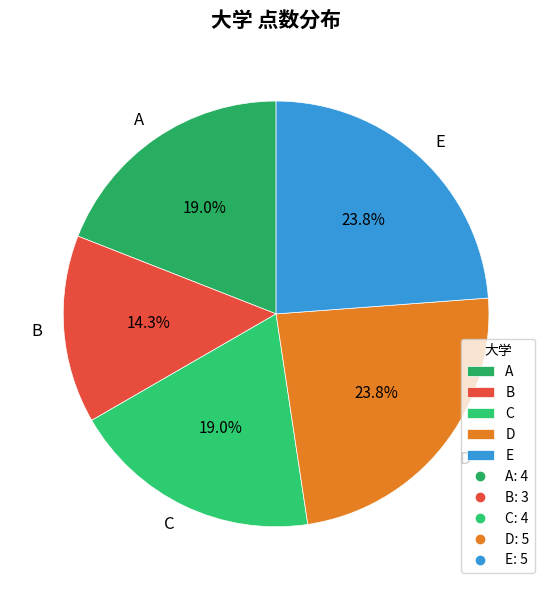

To the nearest percent, what percentage of the pie is B?

14%